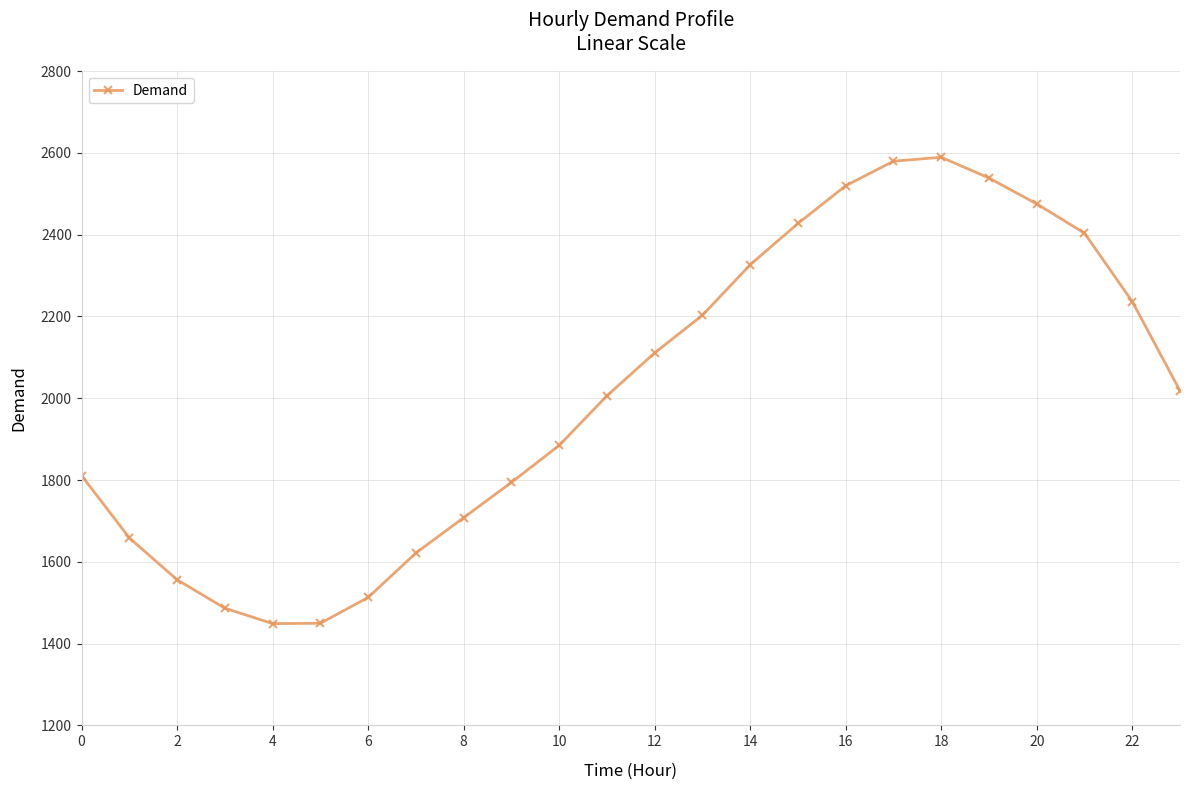

What is the minimum value shown in the chart?

1448.8